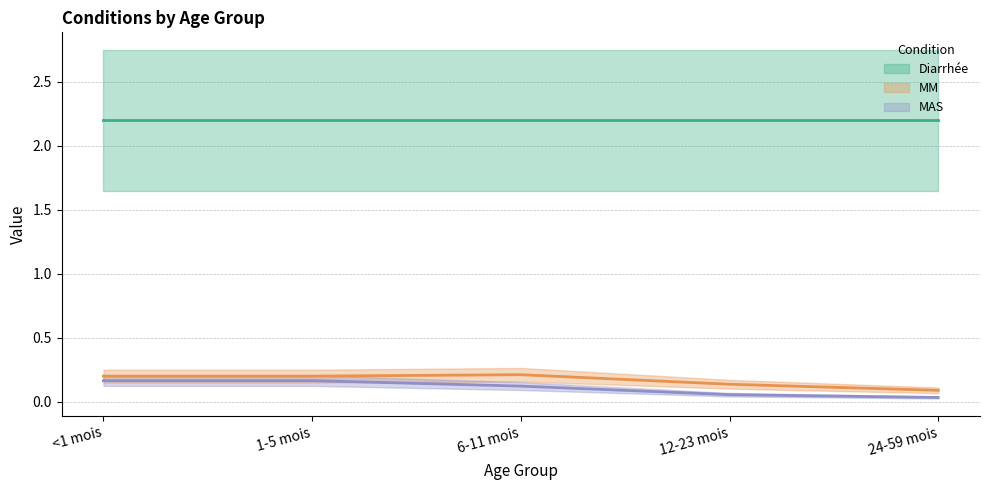

What is the label of the 1st point from the left?

<1 mois